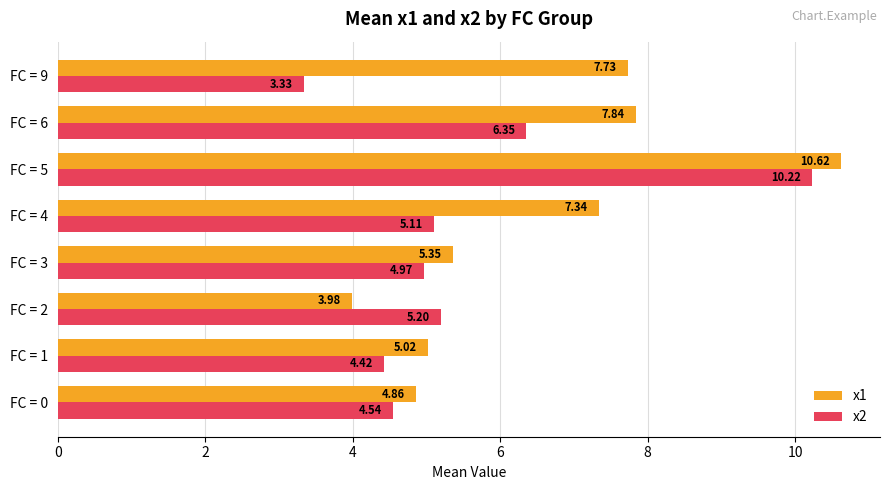

Which series has the largest range (max minus min)?

x2